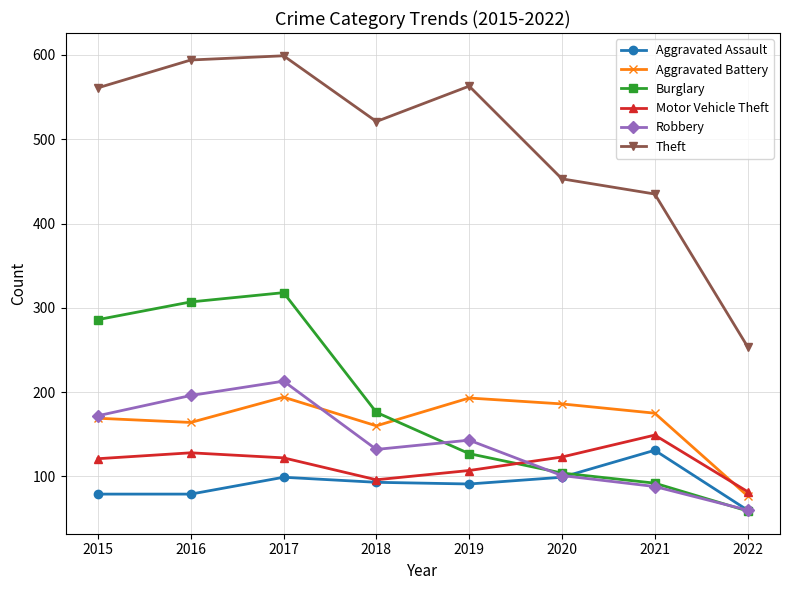

True or false: Robbery and Theft intersect in this chart.

False